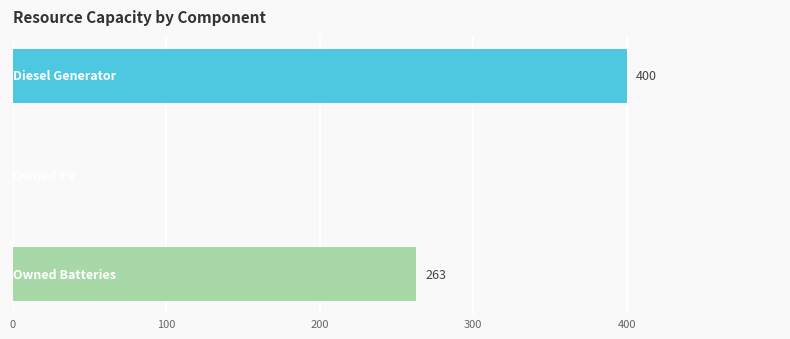

What is the maximum value shown in the chart?

400